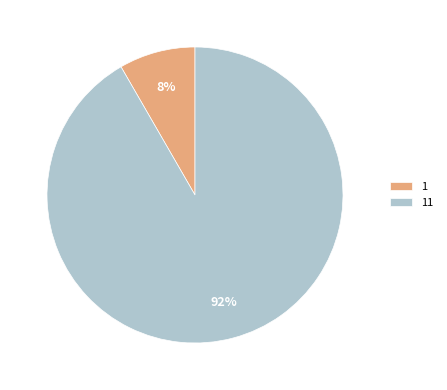

The 11 slice represents 92% of the pie. True or false?

True